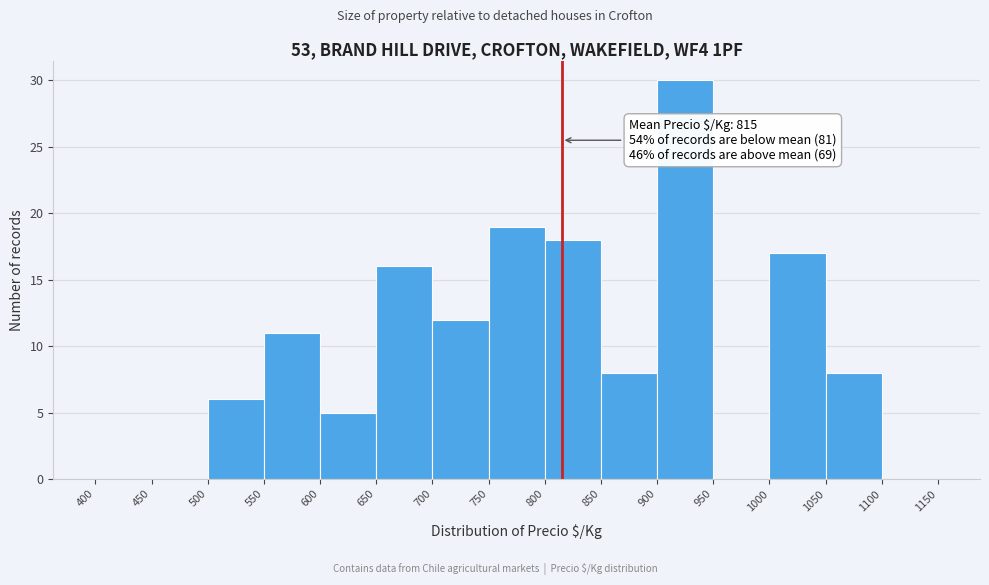

Which range on the x-axis has the tallest bar?

900 to 950